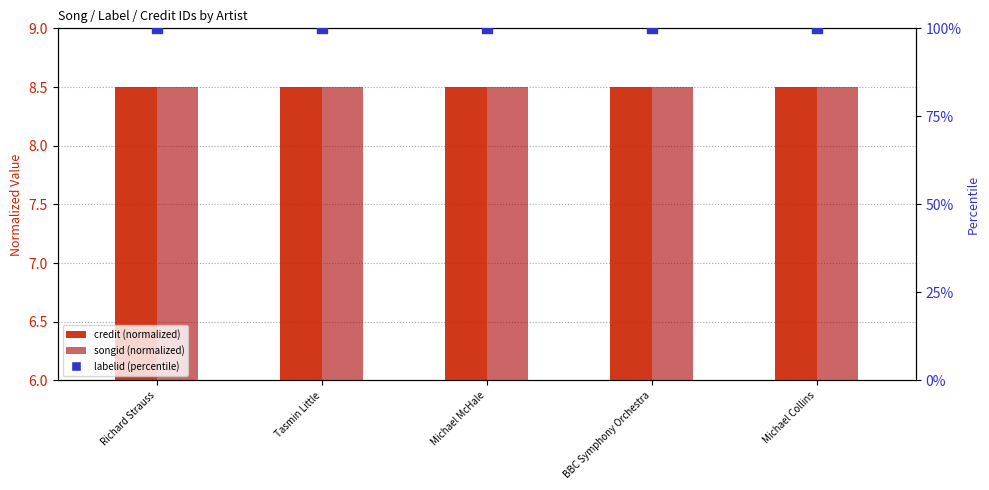

At how many categories does at least one series exceed 85?

5